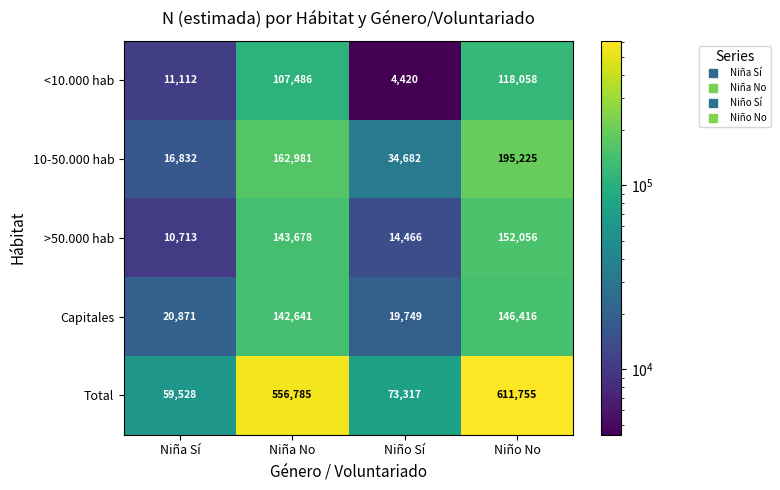

What is the total value across all series at Niña No?

1113571